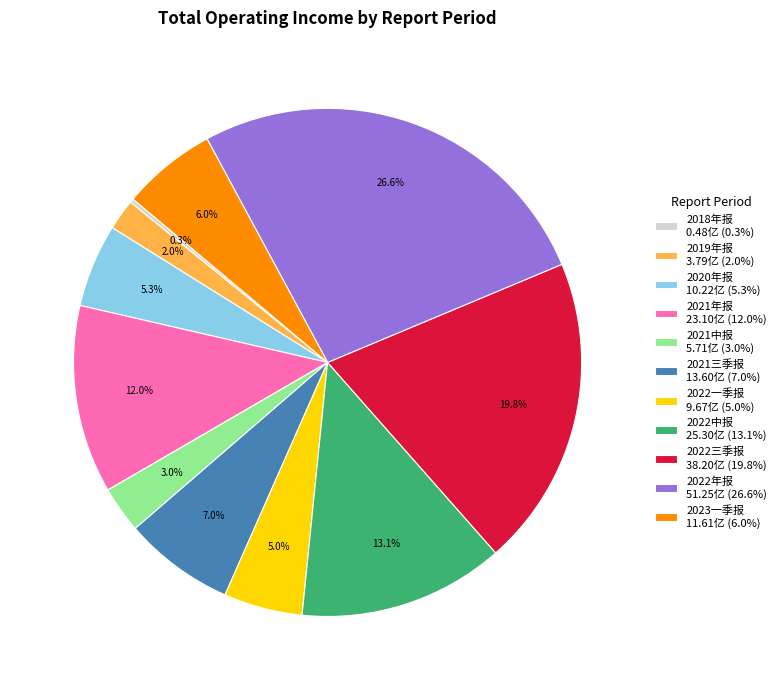

What is the largest slice in the pie chart?

2022年报